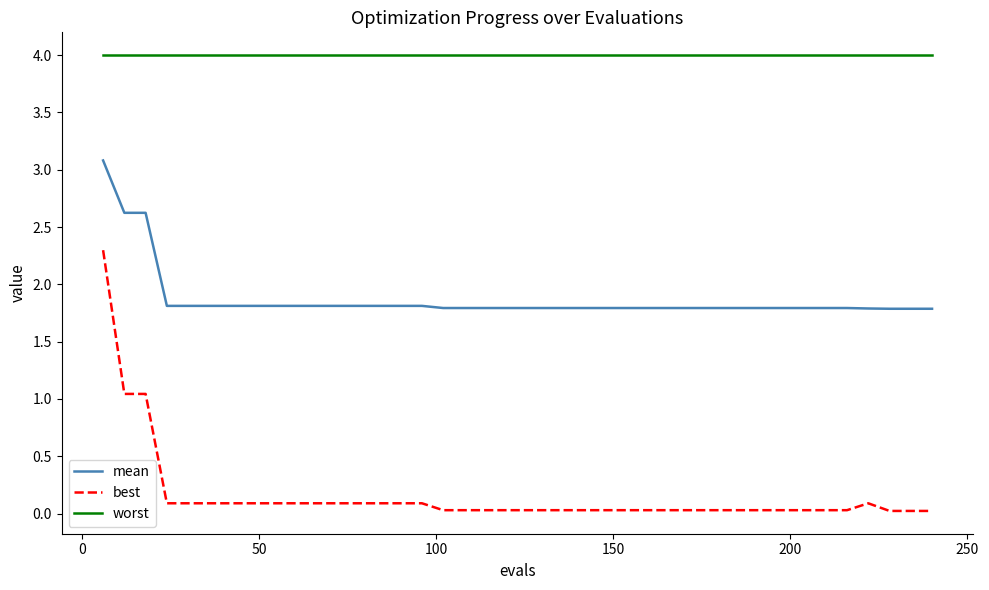

Rank the series by their average value, from highest to lowest.

worst, mean, best